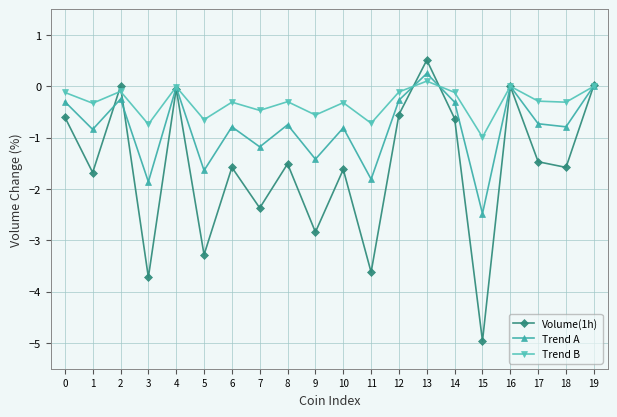

List the series in order of their overall mean, highest first.

Trend B, Trend A, Volume(1h)